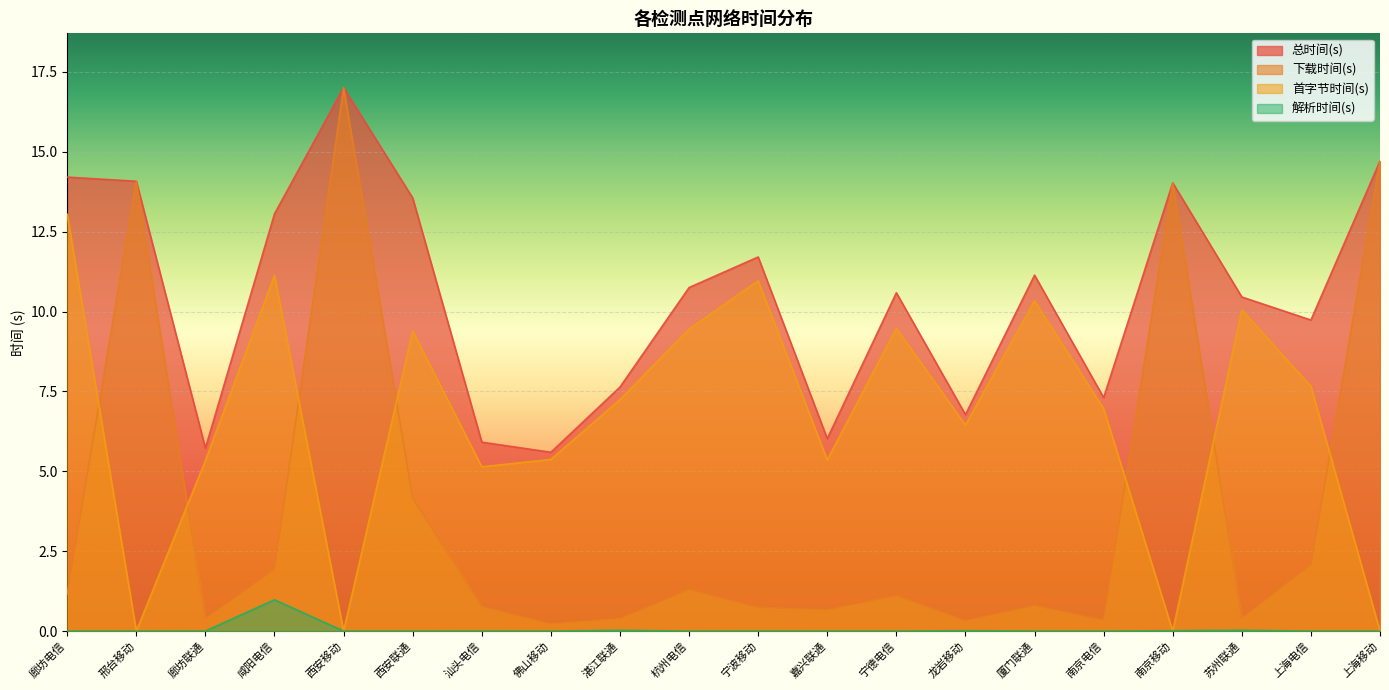

At 西安移动, list the series in order from largest to smallest.

总时间(s), 下载时间(s), 解析时间(s), 首字节时间(s)